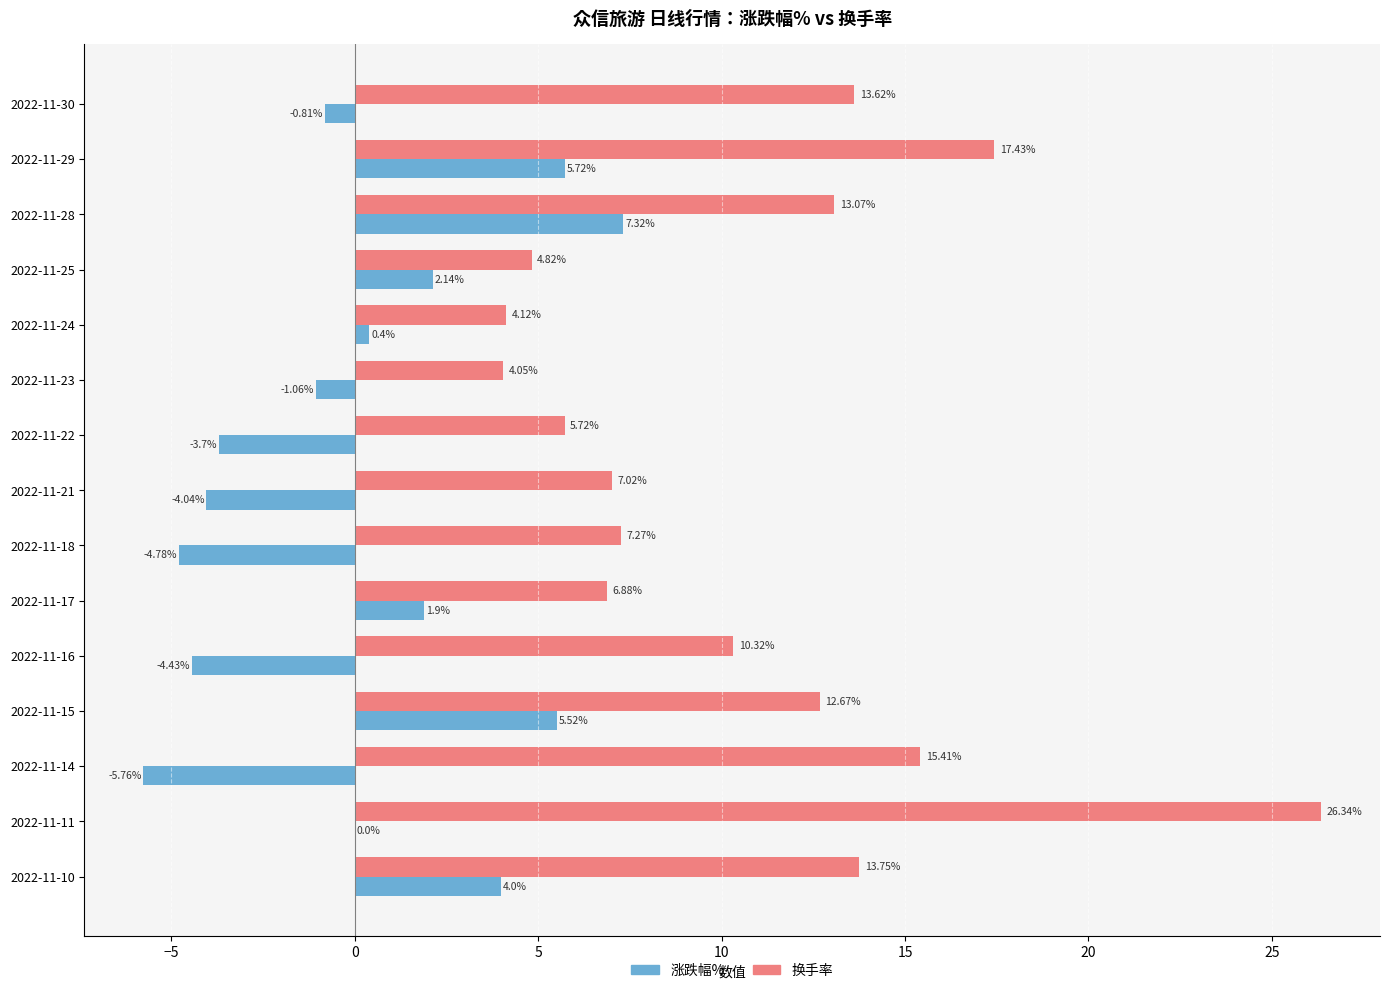

At which category is the sum across all series the highest?

2022-11-11